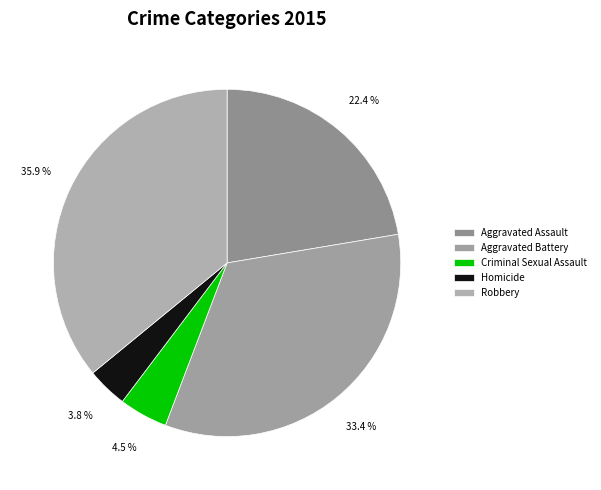

What percentage is the Homicide slice, to the nearest percent?

4%